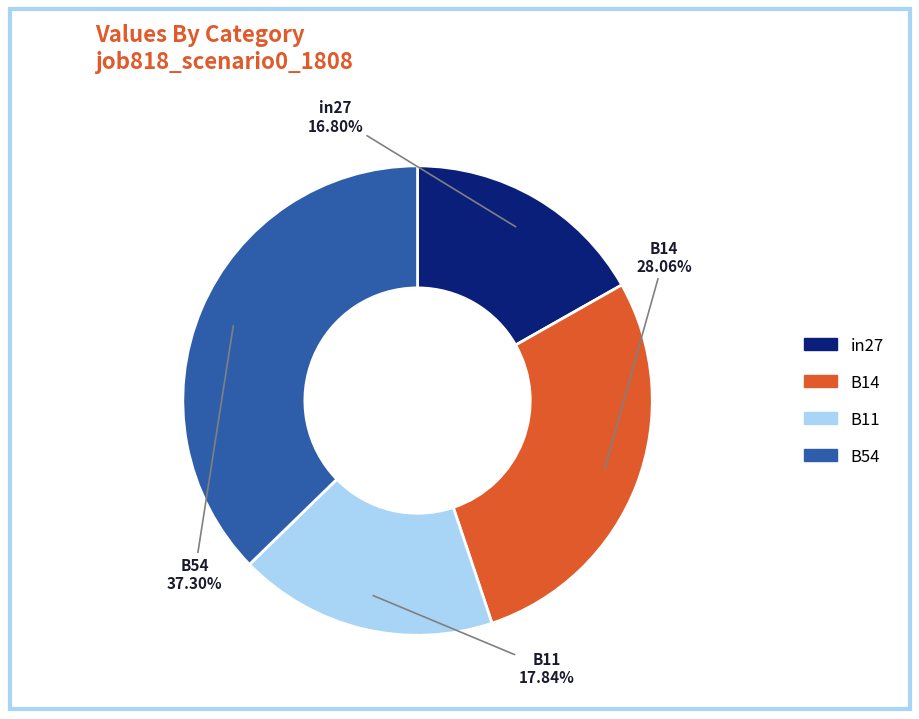

Is there a majority slice in this chart?

No